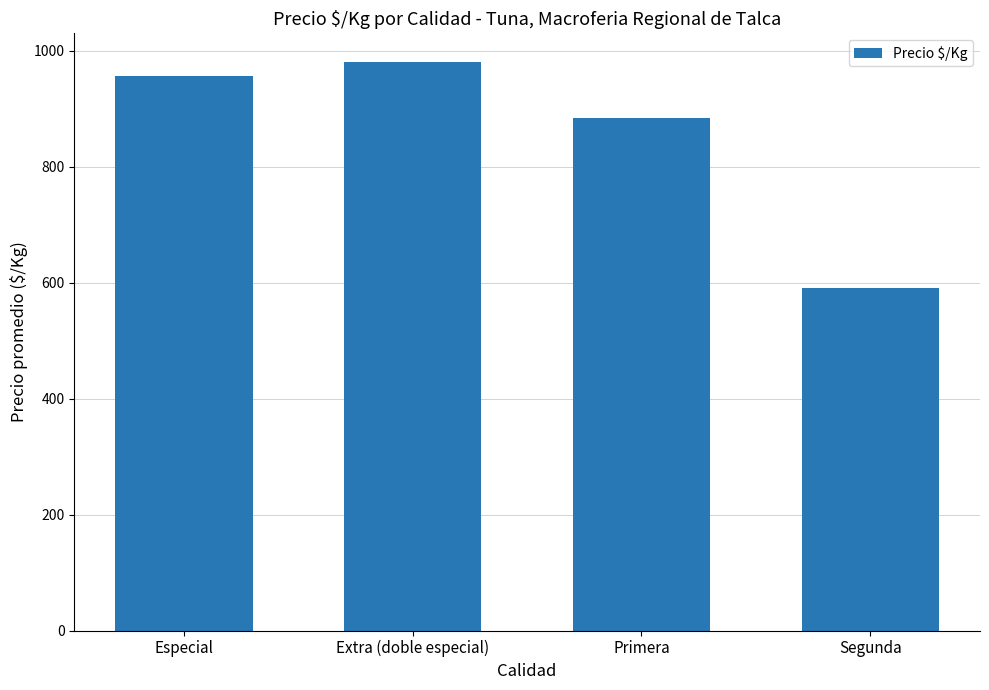

What is the sum of the values at Extra (doble especial) and Especial?

1938.3